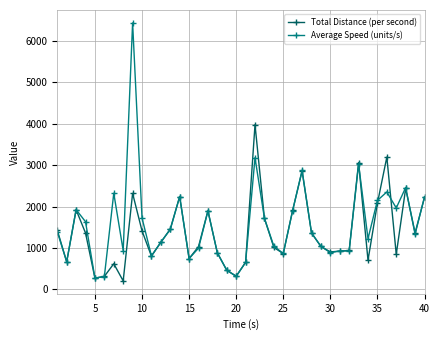

Does the chart have visible grid lines?

Yes